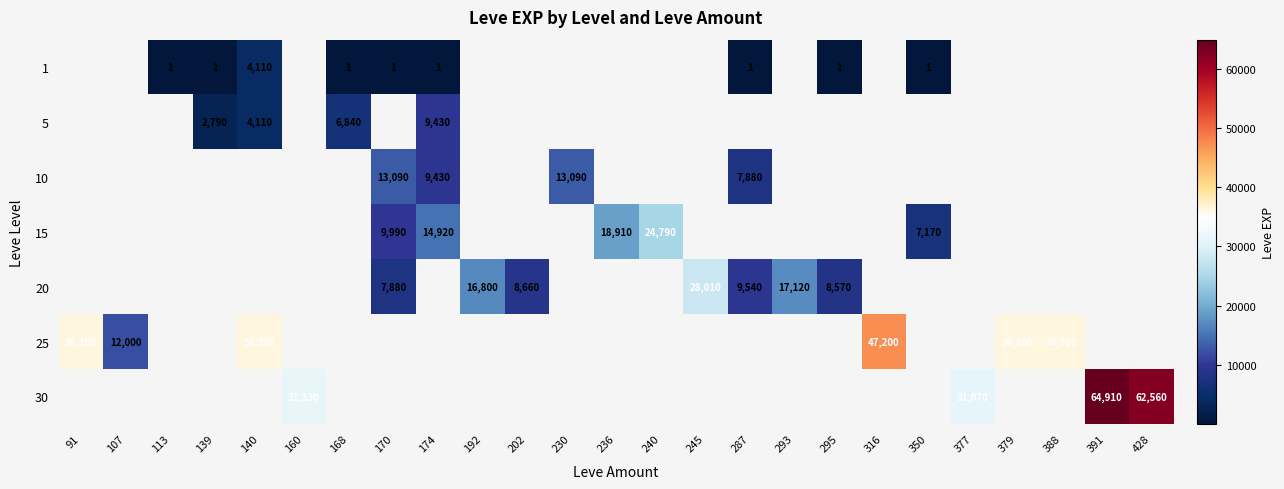

True or false: 25 has a value of 14464 at 316.

False